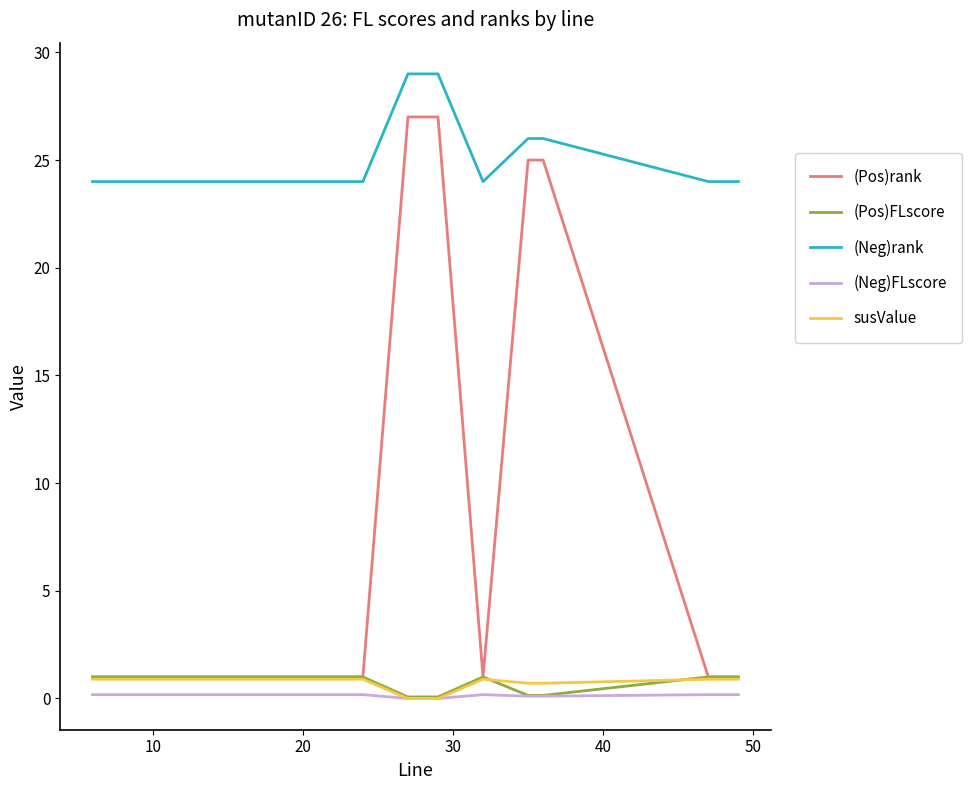

Which series has the largest total across all categories?

(Neg)rank